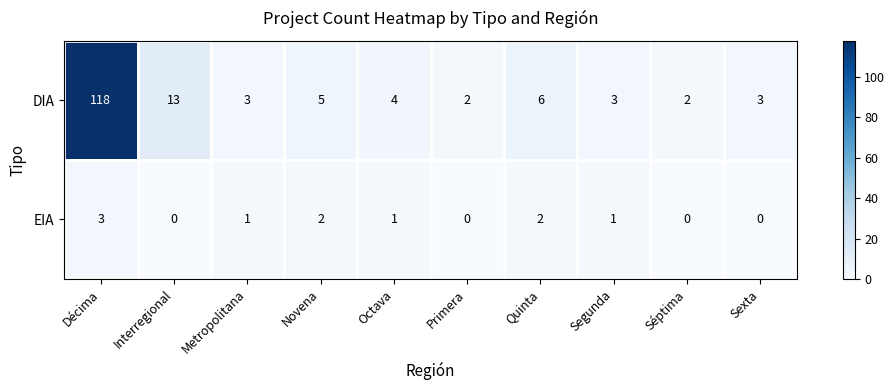

At which category does the chart reach its peak across all series?

Décima